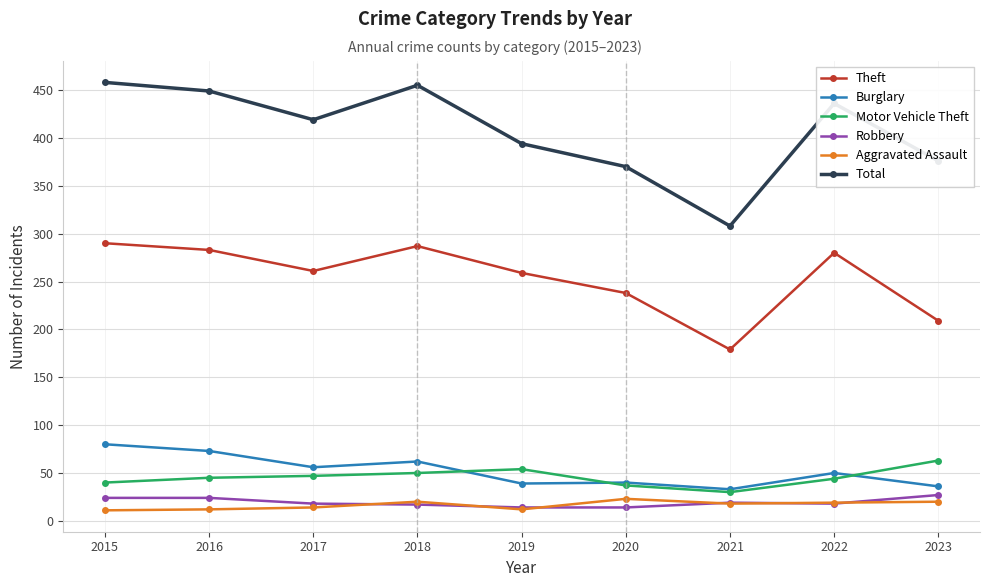

What is the greatest value displayed?

458